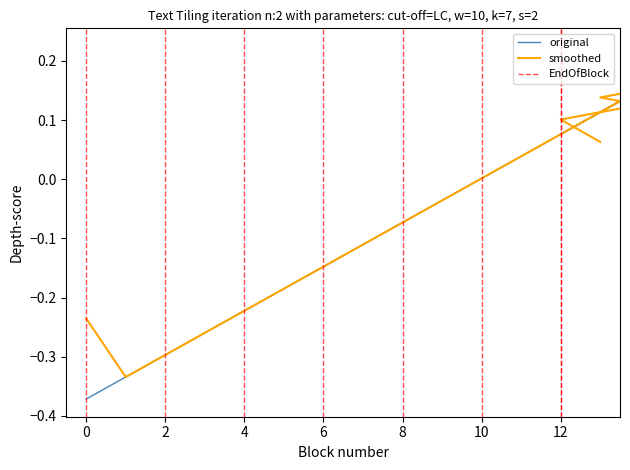

How many series are shown in this chart?

2